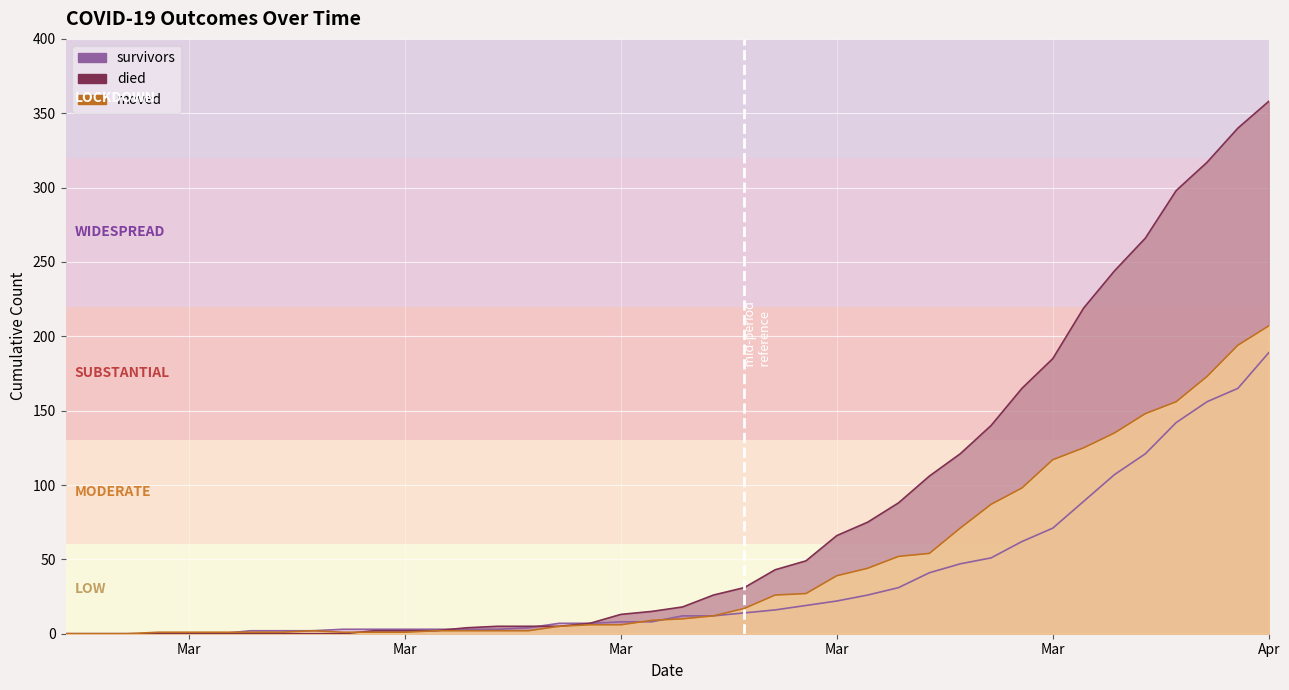

Which category has the lowest value in the survivors series?

2020-02-27